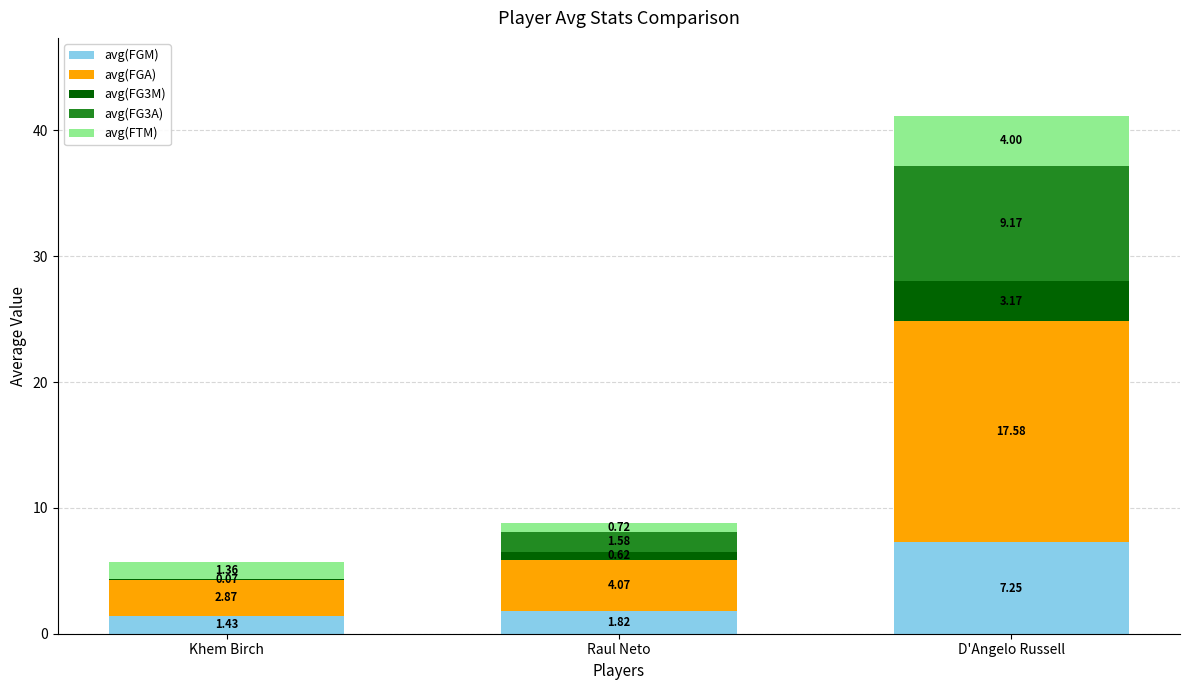

Which category has the highest value in the avg(FGM) series?

D'Angelo Russell